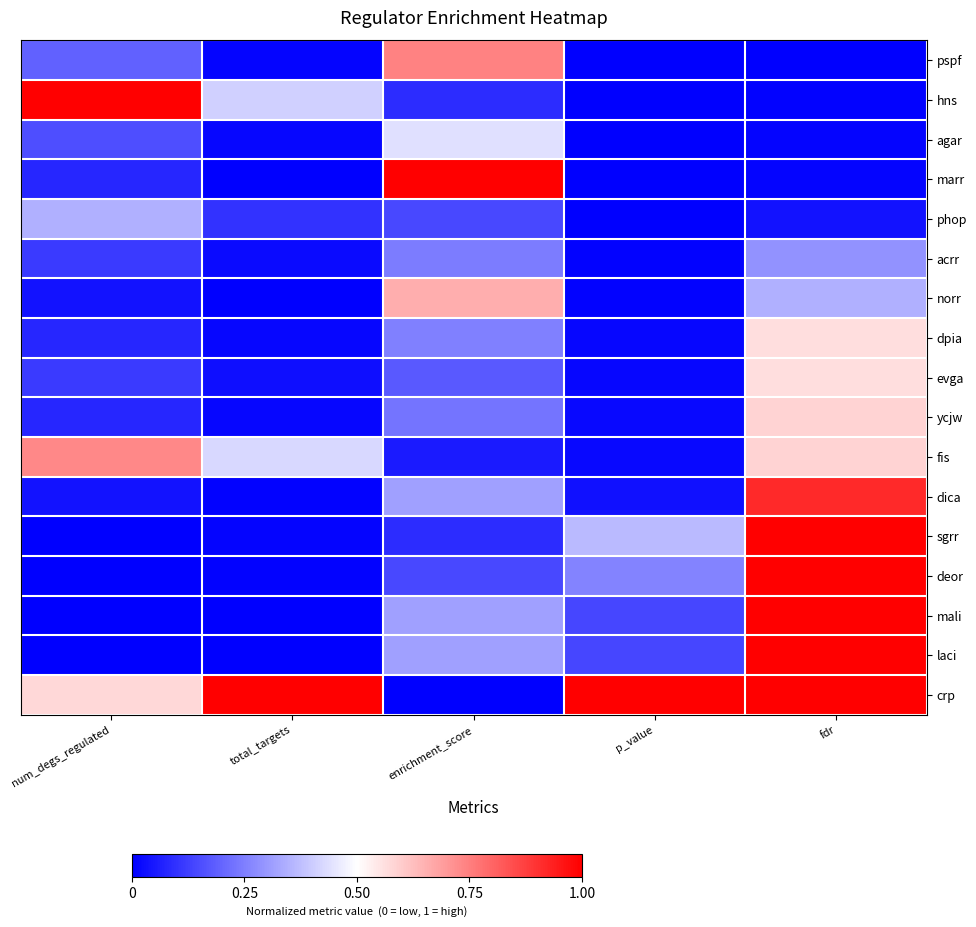

Rank the series at enrichment_score from highest to lowest value.

marr, pspf, norr, agar, dica, mali, laci, dpia, acrr, ycjw, evga, phop, deor, hns, sgrr, fis, crp